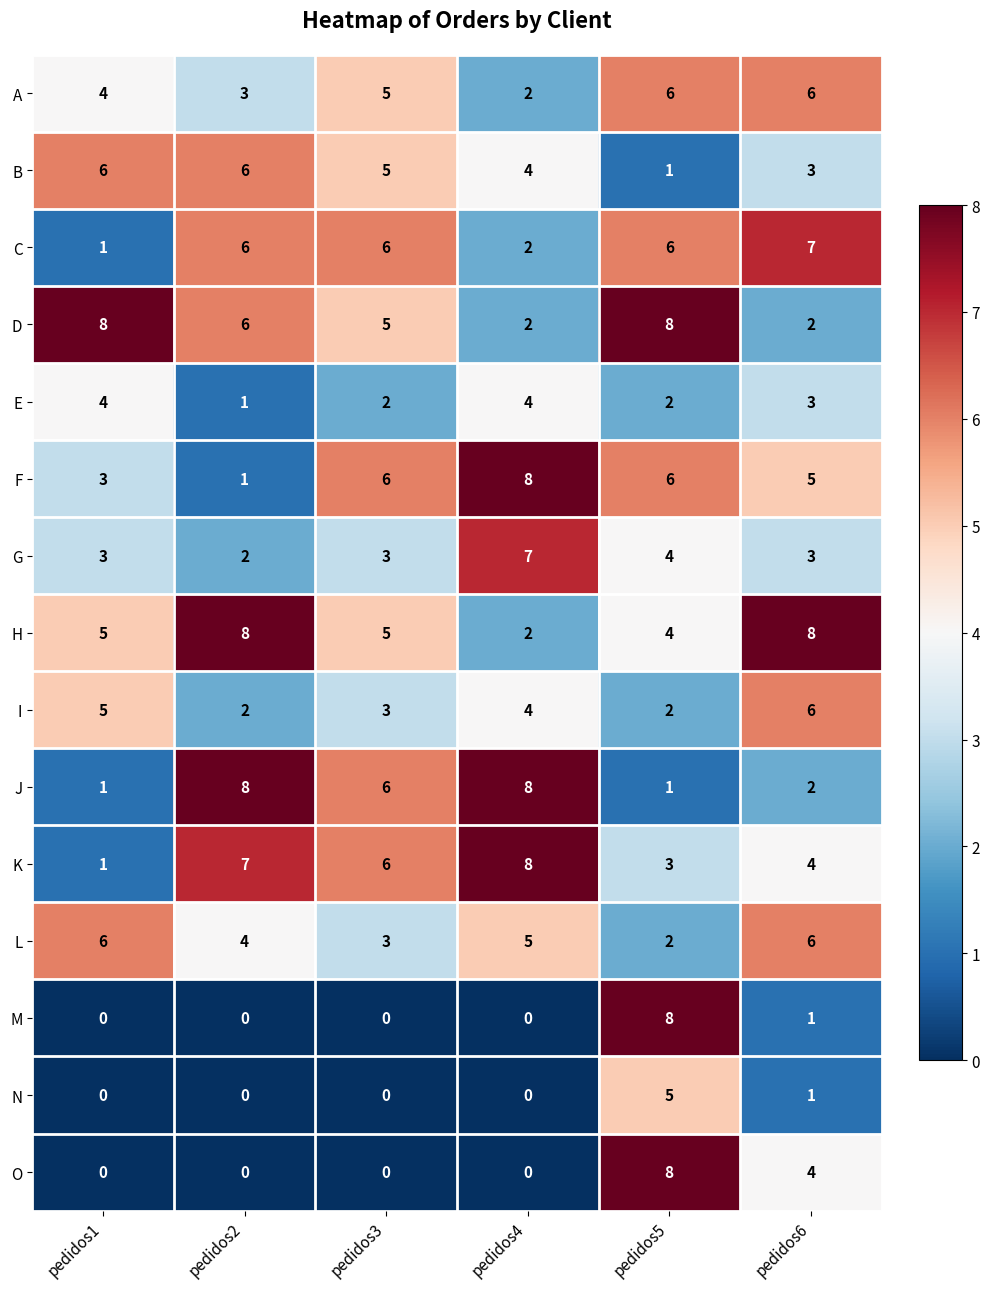

True or false: I has a value of 2 at pedidos5.

True